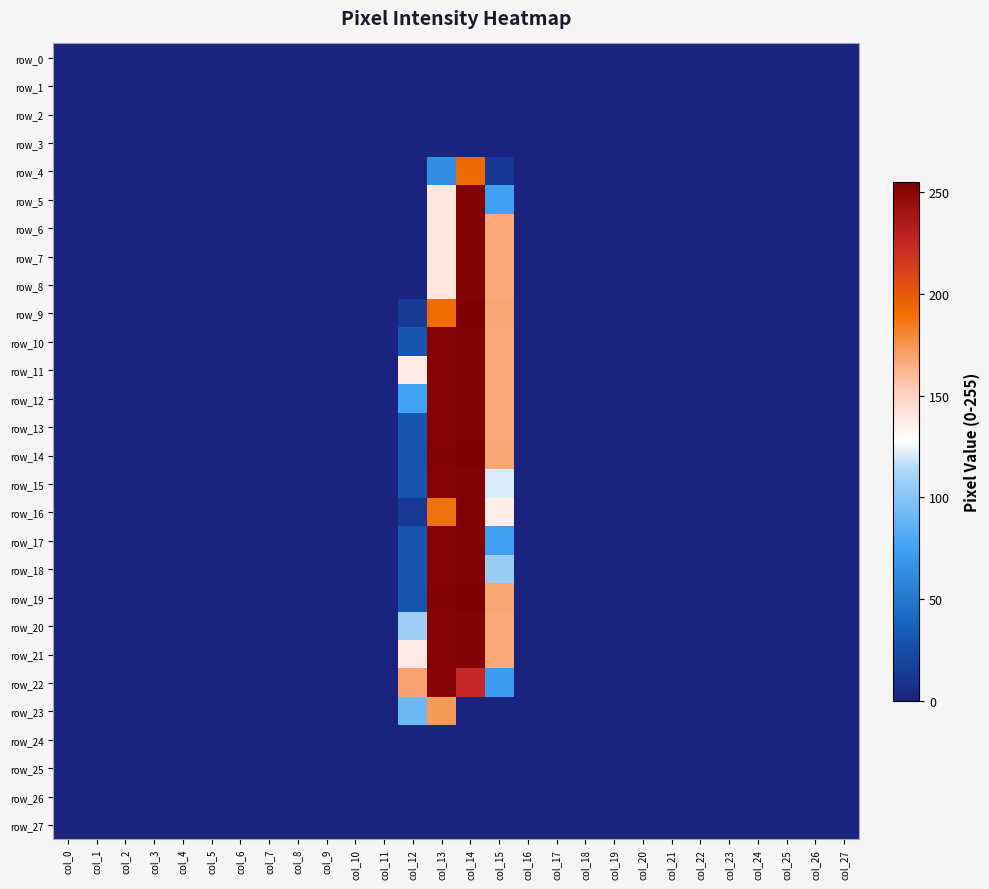

Reading left to right, transcribe all the data shown in this chart.

row_0: col_0=0	col_1=0	col_2=0	col_3=0	col_4=0	col_5=0	col_6=0	col_7=0	col_8=0	col_9=0	col_10=0	col_11=0	col_12=0	col_13=0	col_14=0	col_15=0	col_16=0	col_17=0	col_18=0	col_19=0	col_20=0	col_21=0	col_22=0	col_23=0	col_24=0	col_25=0	col_26=0	col_27=0
row_1: col_0=0	col_1=0	col_2=0	col_3=0	col_4=0	col_5=0	col_6=0	col_7=0	col_8=0	col_9=0	col_10=0	col_11=0	col_12=0	col_13=0	col_14=0	col_15=0	col_16=0	col_17=0	col_18=0	col_19=0	col_20=0	col_21=0	col_22=0	col_23=0	col_24=0	col_25=0	col_26=0	col_27=0
row_2: col_0=0	col_1=0	col_2=0	col_3=0	col_4=0	col_5=0	col_6=0	col_7=0	col_8=0	col_9=0	col_10=0	col_11=0	col_12=0	col_13=0	col_14=0	col_15=0	col_16=0	col_17=0	col_18=0	col_19=0	col_20=0	col_21=0	col_22=0	col_23=0	col_24=0	col_25=0	col_26=0	col_27=0
row_3: col_0=0	col_1=0	col_2=0	col_3=0	col_4=0	col_5=0	col_6=0	col_7=0	col_8=0	col_9=0	col_10=0	col_11=0	col_12=0	col_13=0	col_14=0	col_15=0	col_16=0	col_17=0	col_18=0	col_19=0	col_20=0	col_21=0	col_22=0	col_23=0	col_24=0	col_25=0	col_26=0	col_27=0
row_4: col_0=0	col_1=0	col_2=0	col_3=0	col_4=0	col_5=0	col_6=0	col_7=0	col_8=0	col_9=0	col_10=0	col_11=0	col_12=0	col_13=63	col_14=192	col_15=12	col_16=0	col_17=0	col_18=0	col_19=0	col_20=0	col_21=0	col_22=0	col_23=0	col_24=0	col_25=0	col_26=0	col_27=0
row_5: col_0=0	col_1=0	col_2=0	col_3=0	col_4=0	col_5=0	col_6=0	col_7=0	col_8=0	col_9=0	col_10=0	col_11=0	col_12=0	col_13=140	col_14=253	col_15=74	col_16=0	col_17=0	col_18=0	col_19=0	col_20=0	col_21=0	col_22=0	col_23=0	col_24=0	col_25=0	col_26=0	col_27=0
row_6: col_0=0	col_1=0	col_2=0	col_3=0	col_4=0	col_5=0	col_6=0	col_7=0	col_8=0	col_9=0	col_10=0	col_11=0	col_12=0	col_13=140	col_14=253	col_15=167	col_16=0	col_17=0	col_18=0	col_19=0	col_20=0	col_21=0	col_22=0	col_23=0	col_24=0	col_25=0	col_26=0	col_27=0
row_7: col_0=0	col_1=0	col_2=0	col_3=0	col_4=0	col_5=0	col_6=0	col_7=0	col_8=0	col_9=0	col_10=0	col_11=0	col_12=0	col_13=140	col_14=253	col_15=167	col_16=0	col_17=0	col_18=0	col_19=0	col_20=0	col_21=0	col_22=0	col_23=0	col_24=0	col_25=0	col_26=0	col_27=0
row_8: col_0=0	col_1=0	col_2=0	col_3=0	col_4=0	col_5=0	col_6=0	col_7=0	col_8=0	col_9=0	col_10=0	col_11=0	col_12=0	col_13=140	col_14=253	col_15=167	col_16=0	col_17=0	col_18=0	col_19=0	col_20=0	col_21=0	col_22=0	col_23=0	col_24=0	col_25=0	col_26=0	col_27=0
row_9: col_0=0	col_1=0	col_2=0	col_3=0	col_4=0	col_5=0	col_6=0	col_7=0	col_8=0	col_9=0	col_10=0	col_11=0	col_12=13	col_13=191	col_14=255	col_15=168	col_16=0	col_17=0	col_18=0	col_19=0	col_20=0	col_21=0	col_22=0	col_23=0	col_24=0	col_25=0	col_26=0	col_27=0
row_10: col_0=0	col_1=0	col_2=0	col_3=0	col_4=0	col_5=0	col_6=0	col_7=0	col_8=0	col_9=0	col_10=0	col_11=0	col_12=29	col_13=252	col_14=253	col_15=167	col_16=0	col_17=0	col_18=0	col_19=0	col_20=0	col_21=0	col_22=0	col_23=0	col_24=0	col_25=0	col_26=0	col_27=0
row_11: col_0=0	col_1=0	col_2=0	col_3=0	col_4=0	col_5=0	col_6=0	col_7=0	col_8=0	col_9=0	col_10=0	col_11=0	col_12=138	col_13=252	col_14=253	col_15=167	col_16=0	col_17=0	col_18=0	col_19=0	col_20=0	col_21=0	col_22=0	col_23=0	col_24=0	col_25=0	col_26=0	col_27=0
row_12: col_0=0	col_1=0	col_2=0	col_3=0	col_4=0	col_5=0	col_6=0	col_7=0	col_8=0	col_9=0	col_10=0	col_11=0	col_12=75	col_13=252	col_14=253	col_15=167	col_16=0	col_17=0	col_18=0	col_19=0	col_20=0	col_21=0	col_22=0	col_23=0	col_24=0	col_25=0	col_26=0	col_27=0
row_13: col_0=0	col_1=0	col_2=0	col_3=0	col_4=0	col_5=0	col_6=0	col_7=0	col_8=0	col_9=0	col_10=0	col_11=0	col_12=29	col_13=252	col_14=253	col_15=167	col_16=0	col_17=0	col_18=0	col_19=0	col_20=0	col_21=0	col_22=0	col_23=0	col_24=0	col_25=0	col_26=0	col_27=0
row_14: col_0=0	col_1=0	col_2=0	col_3=0	col_4=0	col_5=0	col_6=0	col_7=0	col_8=0	col_9=0	col_10=0	col_11=0	col_12=29	col_13=253	col_14=255	col_15=168	col_16=0	col_17=0	col_18=0	col_19=0	col_20=0	col_21=0	col_22=0	col_23=0	col_24=0	col_25=0	col_26=0	col_27=0
row_15: col_0=0	col_1=0	col_2=0	col_3=0	col_4=0	col_5=0	col_6=0	col_7=0	col_8=0	col_9=0	col_10=0	col_11=0	col_12=29	col_13=252	col_14=253	col_15=121	col_16=0	col_17=0	col_18=0	col_19=0	col_20=0	col_21=0	col_22=0	col_23=0	col_24=0	col_25=0	col_26=0	col_27=0
row_16: col_0=0	col_1=0	col_2=0	col_3=0	col_4=0	col_5=0	col_6=0	col_7=0	col_8=0	col_9=0	col_10=0	col_11=0	col_12=13	col_13=189	col_14=253	col_15=136	col_16=0	col_17=0	col_18=0	col_19=0	col_20=0	col_21=0	col_22=0	col_23=0	col_24=0	col_25=0	col_26=0	col_27=0
row_17: col_0=0	col_1=0	col_2=0	col_3=0	col_4=0	col_5=0	col_6=0	col_7=0	col_8=0	col_9=0	col_10=0	col_11=0	col_12=29	col_13=252	col_14=253	col_15=74	col_16=0	col_17=0	col_18=0	col_19=0	col_20=0	col_21=0	col_22=0	col_23=0	col_24=0	col_25=0	col_26=0	col_27=0
row_18: col_0=0	col_1=0	col_2=0	col_3=0	col_4=0	col_5=0	col_6=0	col_7=0	col_8=0	col_9=0	col_10=0	col_11=0	col_12=29	col_13=252	col_14=253	col_15=106	col_16=0	col_17=0	col_18=0	col_19=0	col_20=0	col_21=0	col_22=0	col_23=0	col_24=0	col_25=0	col_26=0	col_27=0
row_19: col_0=0	col_1=0	col_2=0	col_3=0	col_4=0	col_5=0	col_6=0	col_7=0	col_8=0	col_9=0	col_10=0	col_11=0	col_12=29	col_13=253	col_14=255	col_15=168	col_16=0	col_17=0	col_18=0	col_19=0	col_20=0	col_21=0	col_22=0	col_23=0	col_24=0	col_25=0	col_26=0	col_27=0
row_20: col_0=0	col_1=0	col_2=0	col_3=0	col_4=0	col_5=0	col_6=0	col_7=0	col_8=0	col_9=0	col_10=0	col_11=0	col_12=107	col_13=252	col_14=253	col_15=167	col_16=0	col_17=0	col_18=0	col_19=0	col_20=0	col_21=0	col_22=0	col_23=0	col_24=0	col_25=0	col_26=0	col_27=0
row_21: col_0=0	col_1=0	col_2=0	col_3=0	col_4=0	col_5=0	col_6=0	col_7=0	col_8=0	col_9=0	col_10=0	col_11=0	col_12=138	col_13=252	col_14=253	col_15=167	col_16=0	col_17=0	col_18=0	col_19=0	col_20=0	col_21=0	col_22=0	col_23=0	col_24=0	col_25=0	col_26=0	col_27=0
row_22: col_0=0	col_1=0	col_2=0	col_3=0	col_4=0	col_5=0	col_6=0	col_7=0	col_8=0	col_9=0	col_10=0	col_11=0	col_12=169	col_13=252	col_14=225	col_15=71	col_16=0	col_17=0	col_18=0	col_19=0	col_20=0	col_21=0	col_22=0	col_23=0	col_24=0	col_25=0	col_26=0	col_27=0
row_23: col_0=0	col_1=0	col_2=0	col_3=0	col_4=0	col_5=0	col_6=0	col_7=0	col_8=0	col_9=0	col_10=0	col_11=0	col_12=91	col_13=173	col_14=0	col_15=0	col_16=0	col_17=0	col_18=0	col_19=0	col_20=0	col_21=0	col_22=0	col_23=0	col_24=0	col_25=0	col_26=0	col_27=0
row_24: col_0=0	col_1=0	col_2=0	col_3=0	col_4=0	col_5=0	col_6=0	col_7=0	col_8=0	col_9=0	col_10=0	col_11=0	col_12=0	col_13=0	col_14=0	col_15=0	col_16=0	col_17=0	col_18=0	col_19=0	col_20=0	col_21=0	col_22=0	col_23=0	col_24=0	col_25=0	col_26=0	col_27=0
row_25: col_0=0	col_1=0	col_2=0	col_3=0	col_4=0	col_5=0	col_6=0	col_7=0	col_8=0	col_9=0	col_10=0	col_11=0	col_12=0	col_13=0	col_14=0	col_15=0	col_16=0	col_17=0	col_18=0	col_19=0	col_20=0	col_21=0	col_22=0	col_23=0	col_24=0	col_25=0	col_26=0	col_27=0
row_26: col_0=0	col_1=0	col_2=0	col_3=0	col_4=0	col_5=0	col_6=0	col_7=0	col_8=0	col_9=0	col_10=0	col_11=0	col_12=0	col_13=0	col_14=0	col_15=0	col_16=0	col_17=0	col_18=0	col_19=0	col_20=0	col_21=0	col_22=0	col_23=0	col_24=0	col_25=0	col_26=0	col_27=0
row_27: col_0=0	col_1=0	col_2=0	col_3=0	col_4=0	col_5=0	col_6=0	col_7=0	col_8=0	col_9=0	col_10=0	col_11=0	col_12=0	col_13=0	col_14=0	col_15=0	col_16=0	col_17=0	col_18=0	col_19=0	col_20=0	col_21=0	col_22=0	col_23=0	col_24=0	col_25=0	col_26=0	col_27=0